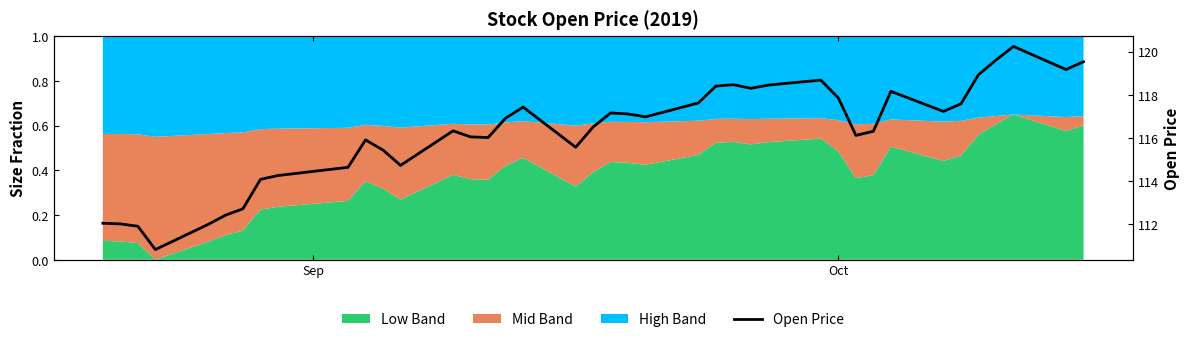

The chart shows a value of 186.6 at 10. True or false?

False